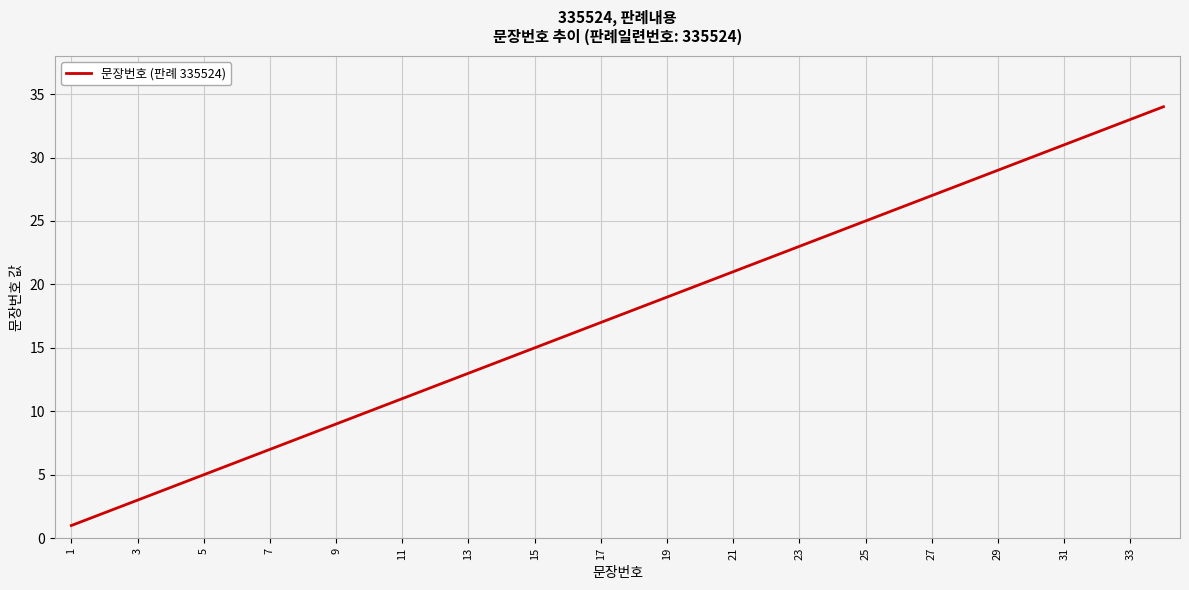

What is the maximum value shown in the chart?

34